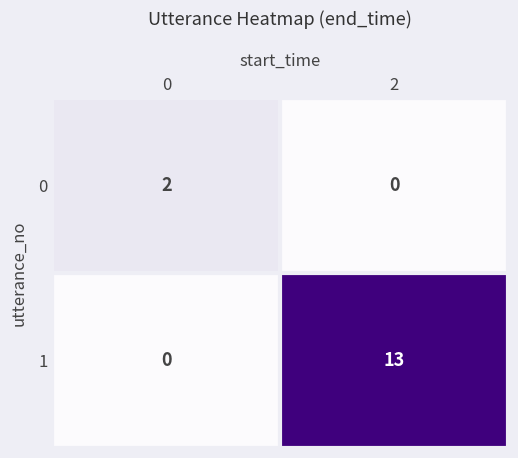

What is the sum of all 1 values?

13